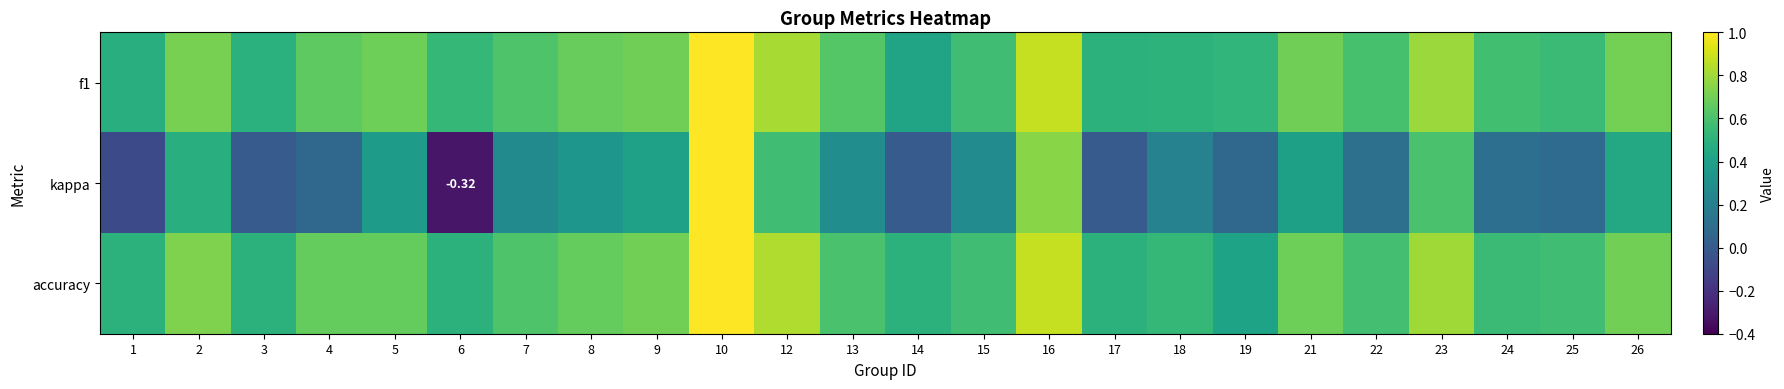

Between 2 and 17, which series saw the biggest shift?

kappa